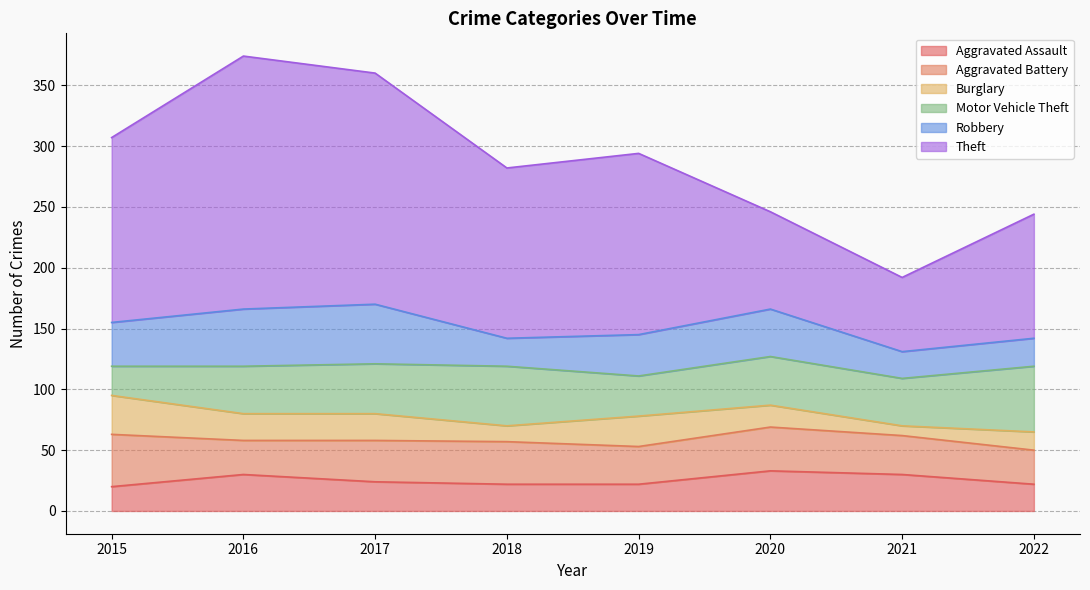

Where is the first local minimum for Burglary?

2018